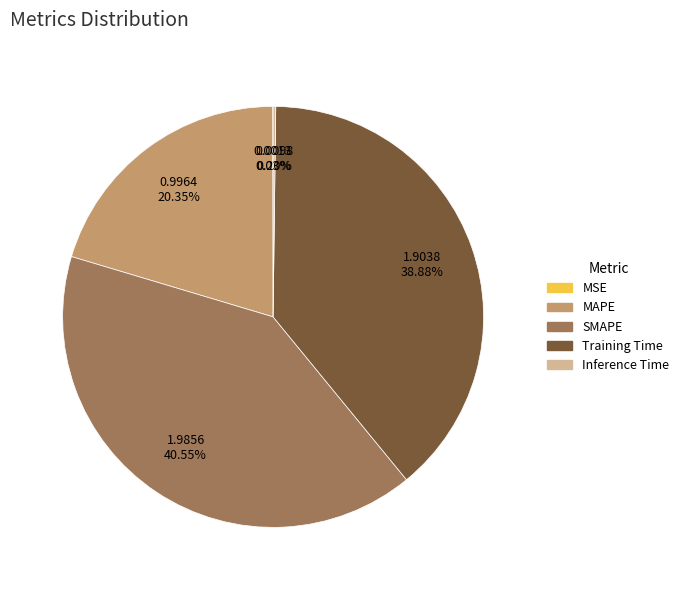

To the nearest percent, what is the average slice percentage?

20%